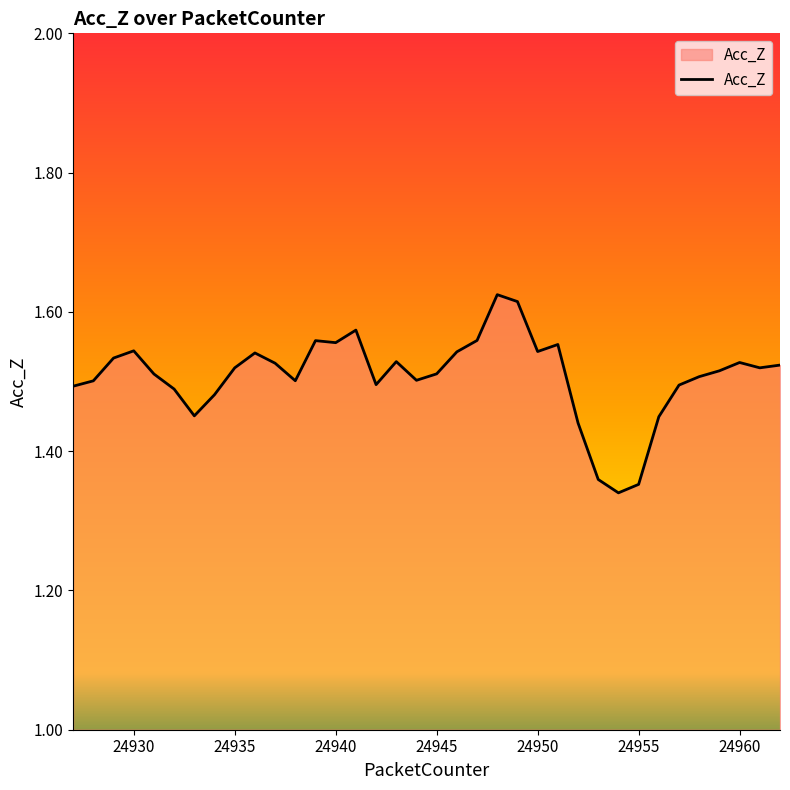

Count the number of categories in the chart.

36